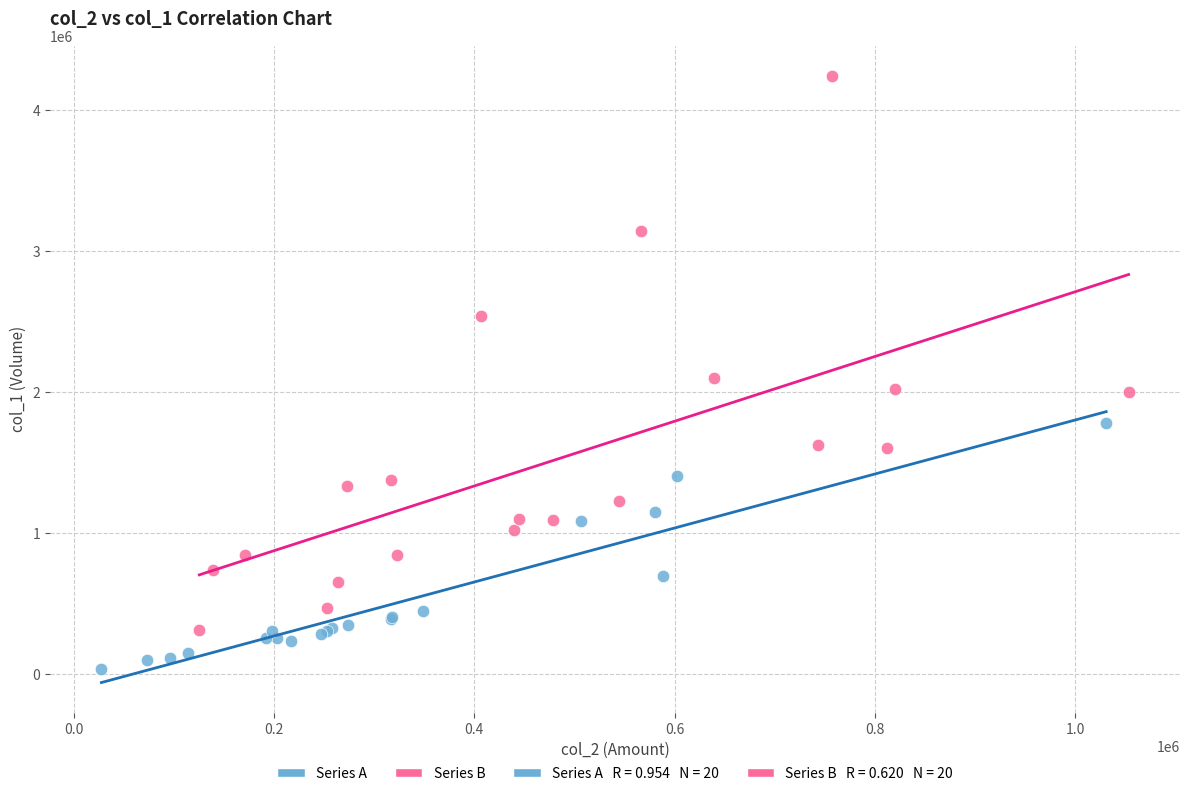

Which series reaches the maximum Y coordinate?

Series B